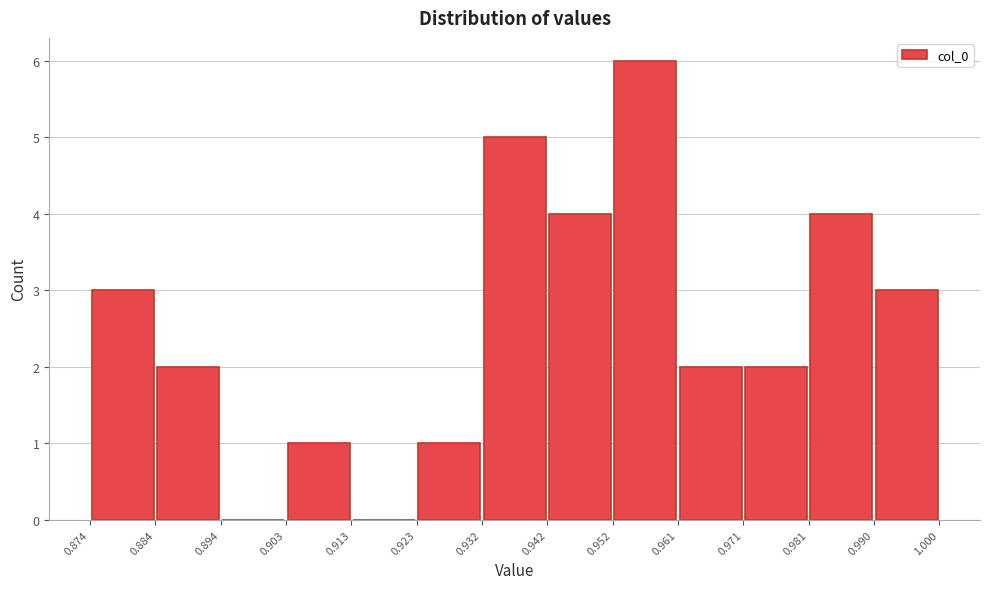

Reading left to right, transcribe this chart: for each bar, give the range it covers on the x-axis and its height. The values are not printed on the chart, so give them approximately, as read against the axis.

0.874 to 0.884: 3
0.884 to 0.894: 2
0.894 to 0.903: 0
0.903 to 0.913: 1
0.913 to 0.923: 0
0.923 to 0.932: 1
0.932 to 0.942: 5
0.942 to 0.952: 4
0.952 to 0.961: 6
0.961 to 0.971: 2
0.971 to 0.981: 2
0.981 to 0.990: 4
0.990 to 1.000: 3